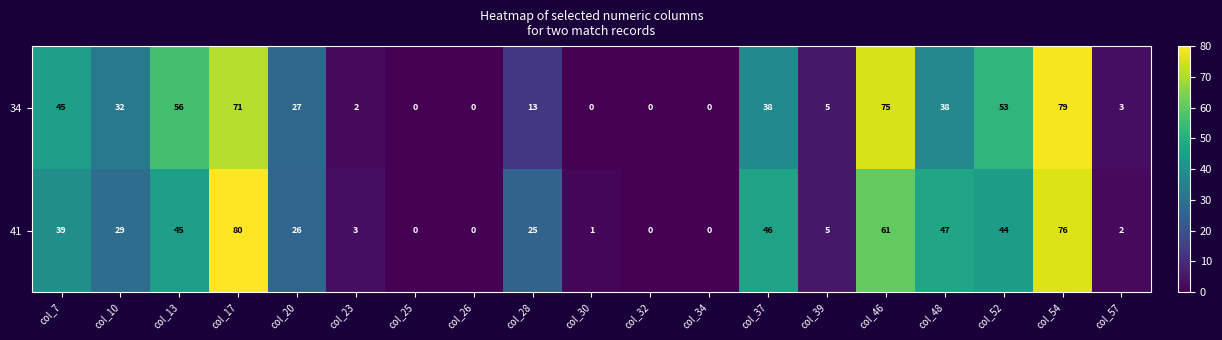

Rank the series by their average value, from highest to lowest.

34, 41